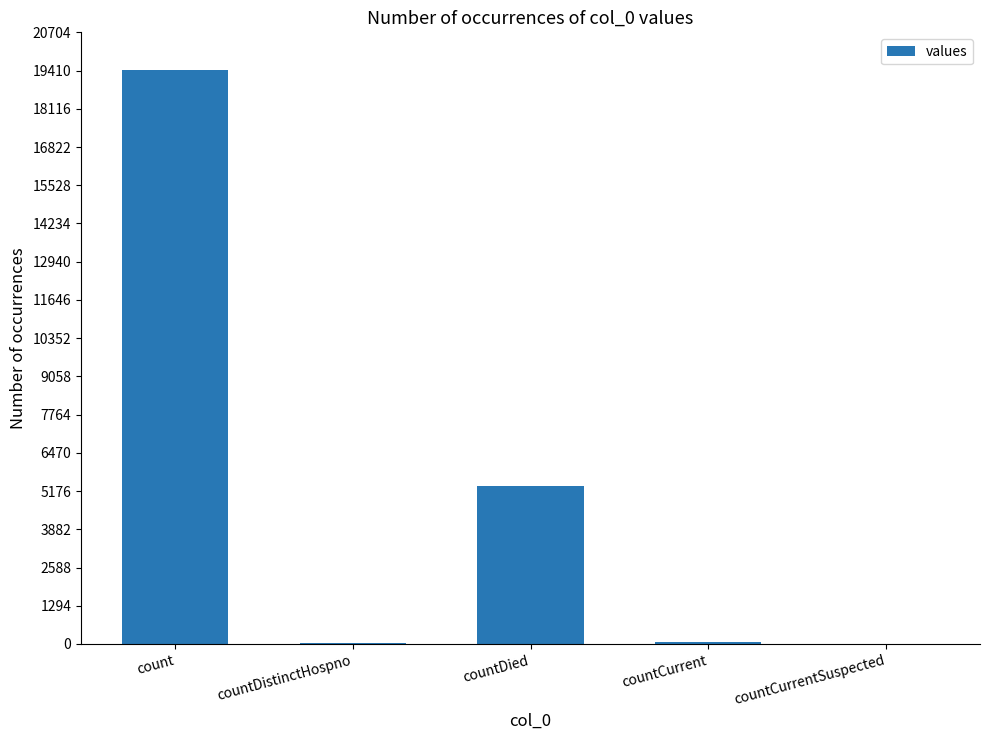

The chart shows a value of 19420 at count. True or false?

True